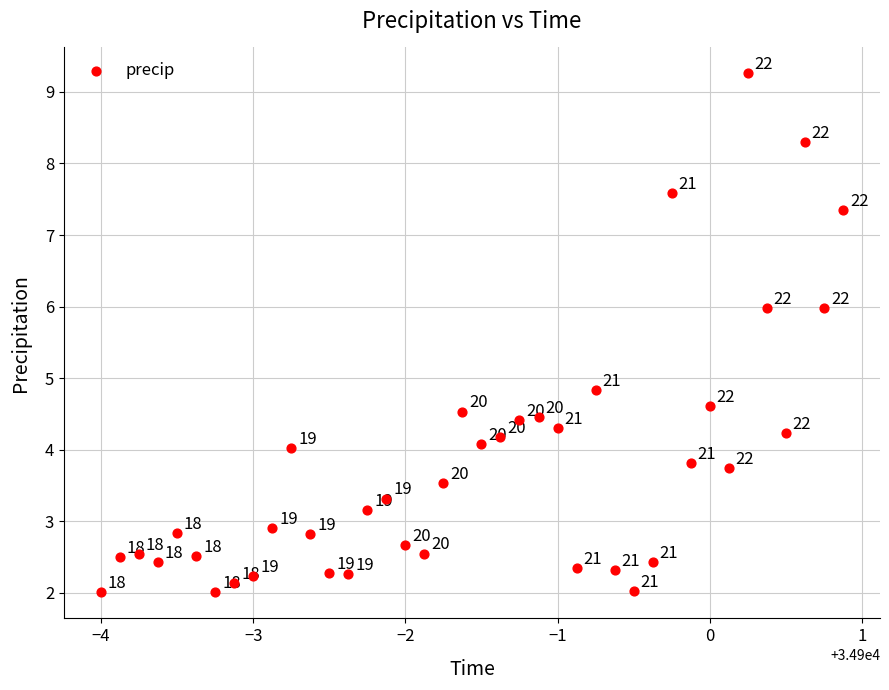

What Y value in the scatter plot is closest to 5?

4.8